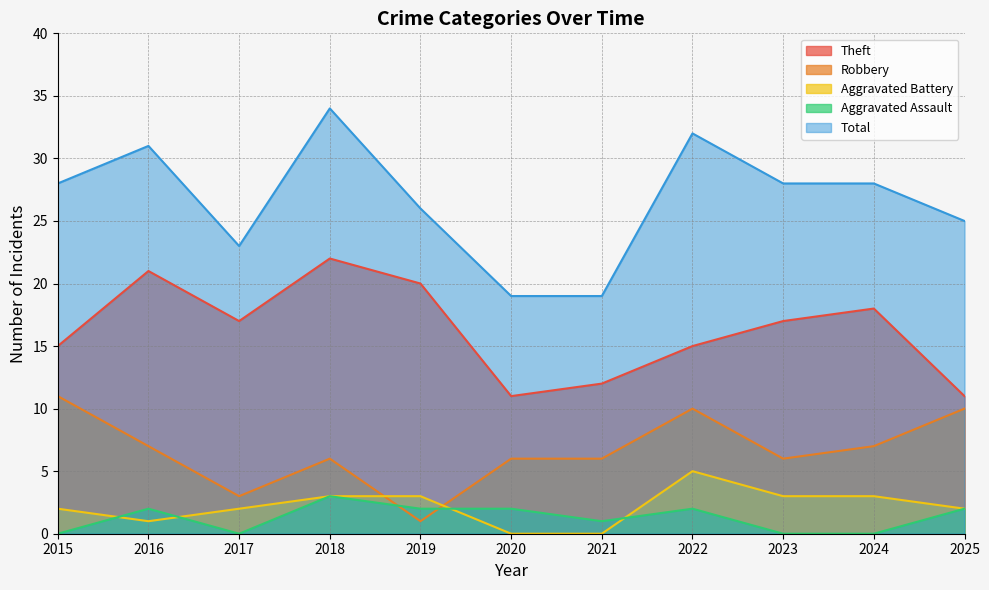

The value of Aggravated Battery at 2018 is 3. True or false?

True